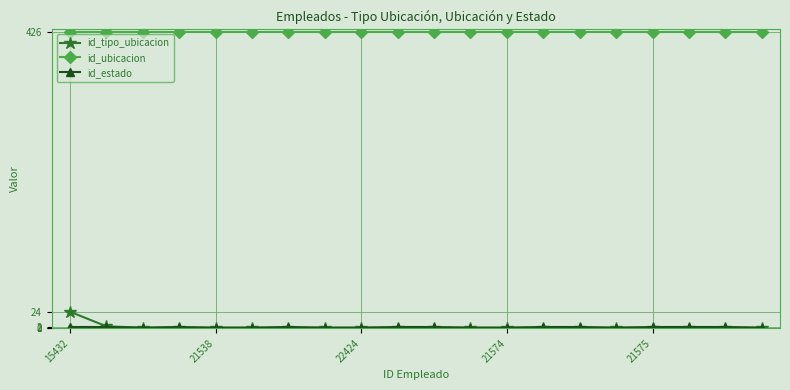

True or false: id_tipo_ubicacion and id_ubicacion cross at least once.

False